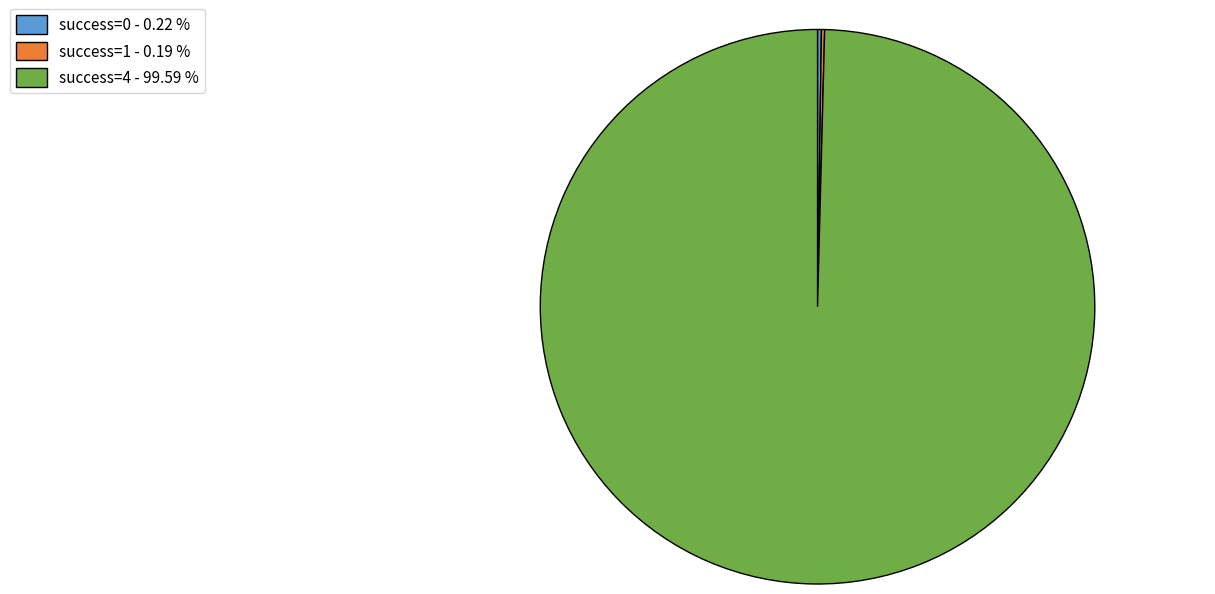

Which category has the biggest portion of the pie?

success=4 - 99.59 %